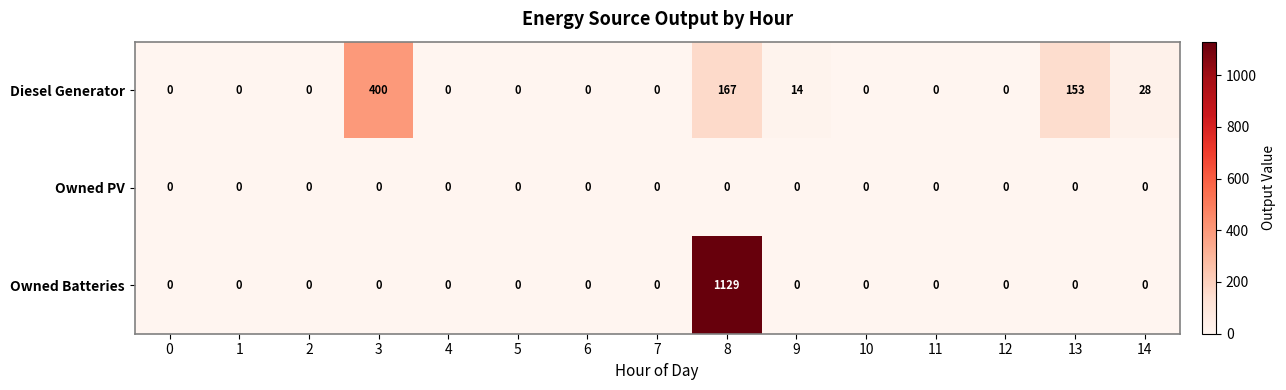

Which series changed the most between 2 and 13?

Diesel Generator